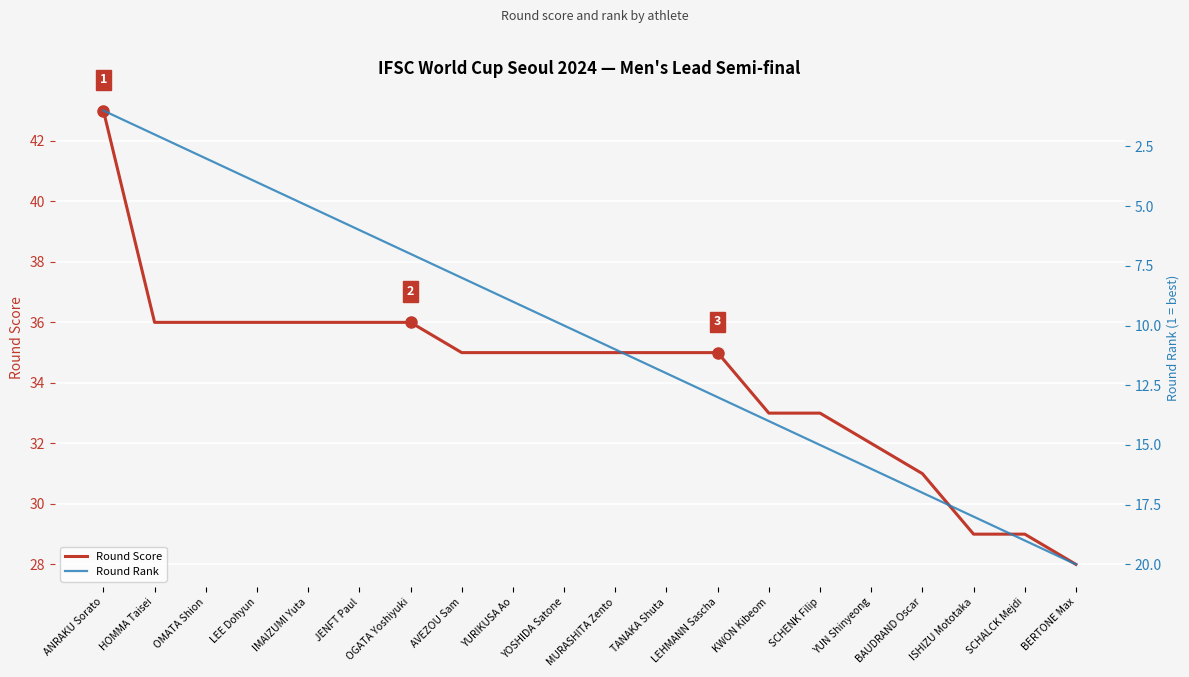

Which category has the highest value in the Round Score series?

ANRAKU Sorato